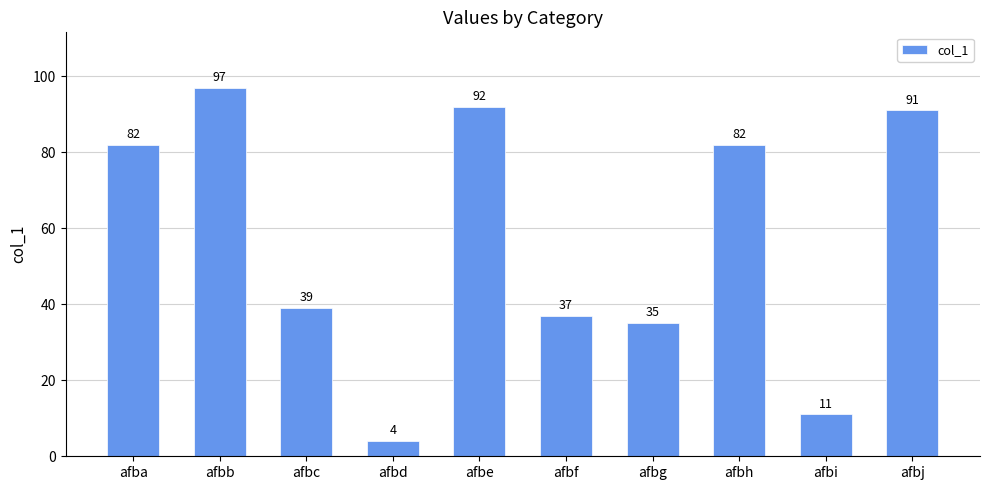

Reading left to right, extract all data points from this chart.

82	97	39	4	92	37	35	82	11	91